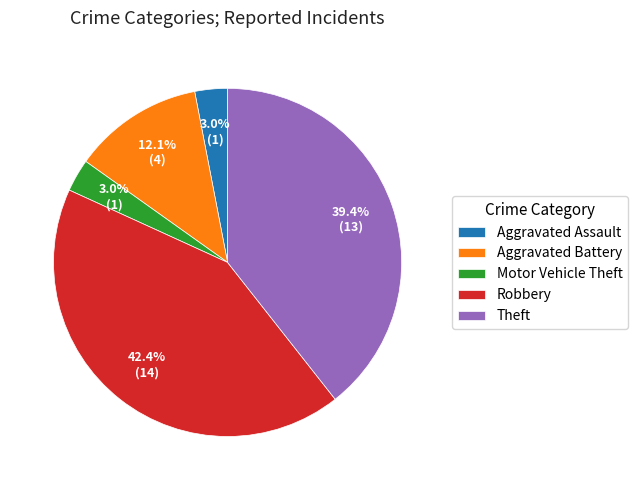

Which slice is the largest?

Robbery